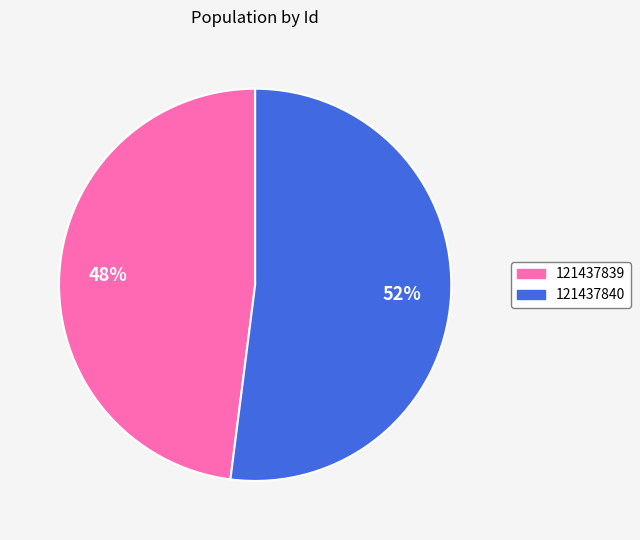

Which has a higher value, 121437839 or 121437840?

121437840